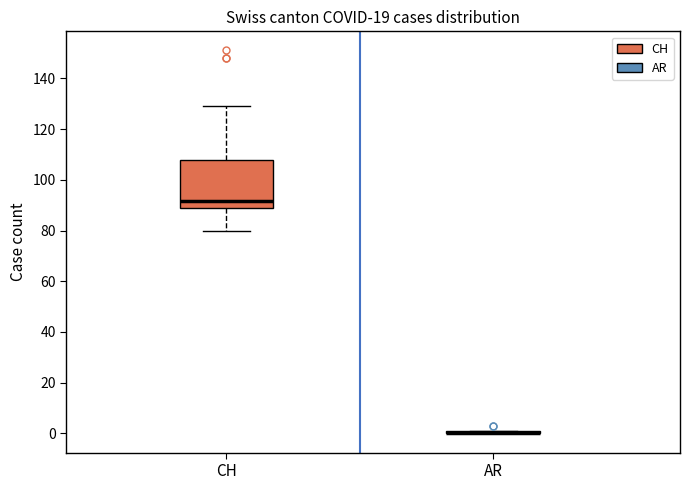

Comparing the boxes themselves (not the whiskers), which one is the tallest?

CH